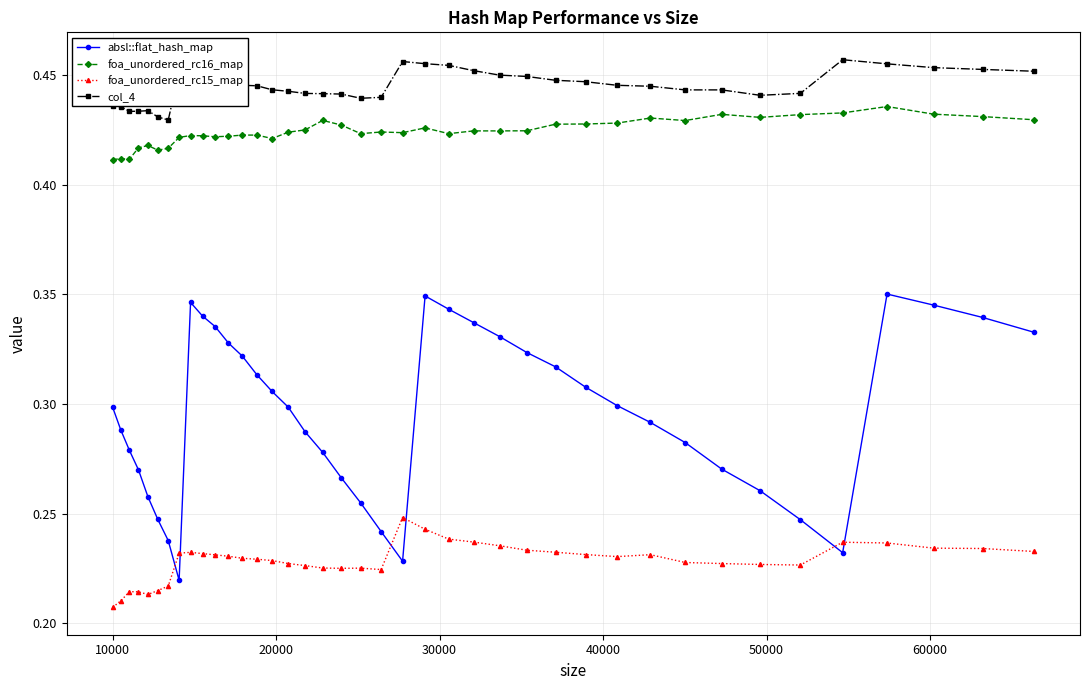

How many col_4 values are between 0 and 1?

40